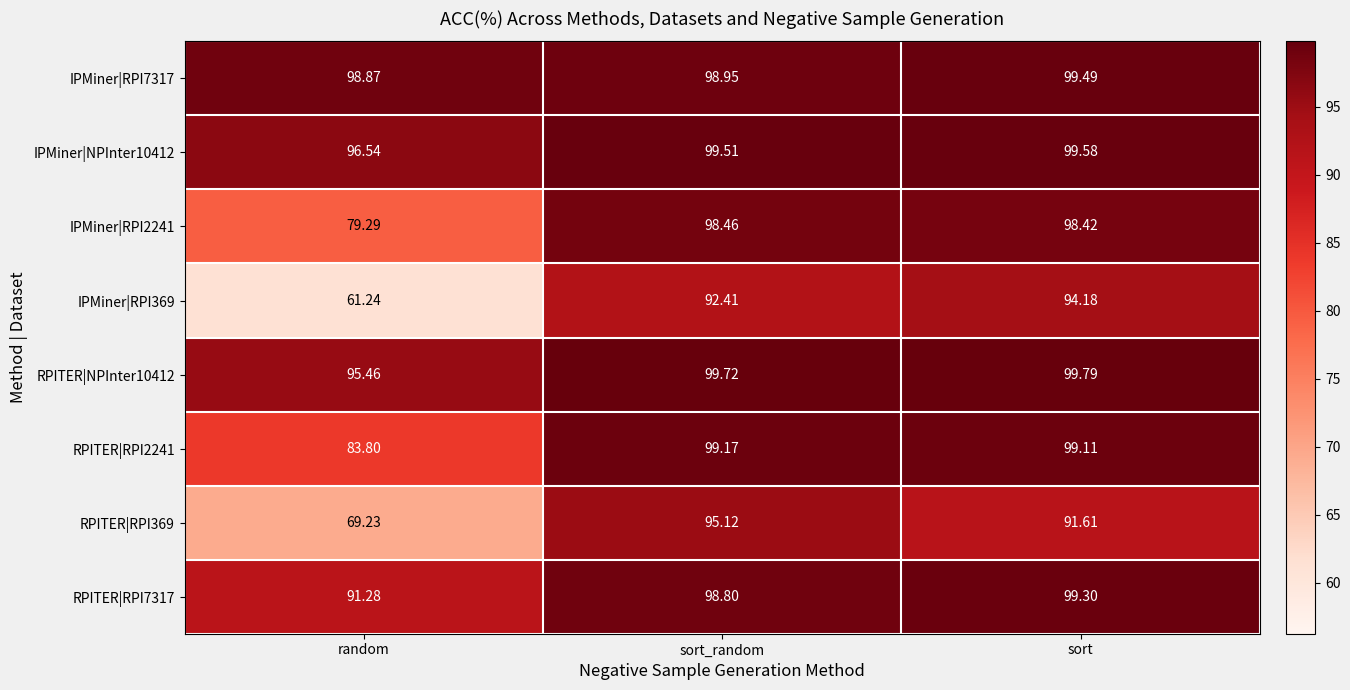

At which category does the chart reach its minimum across all series?

random